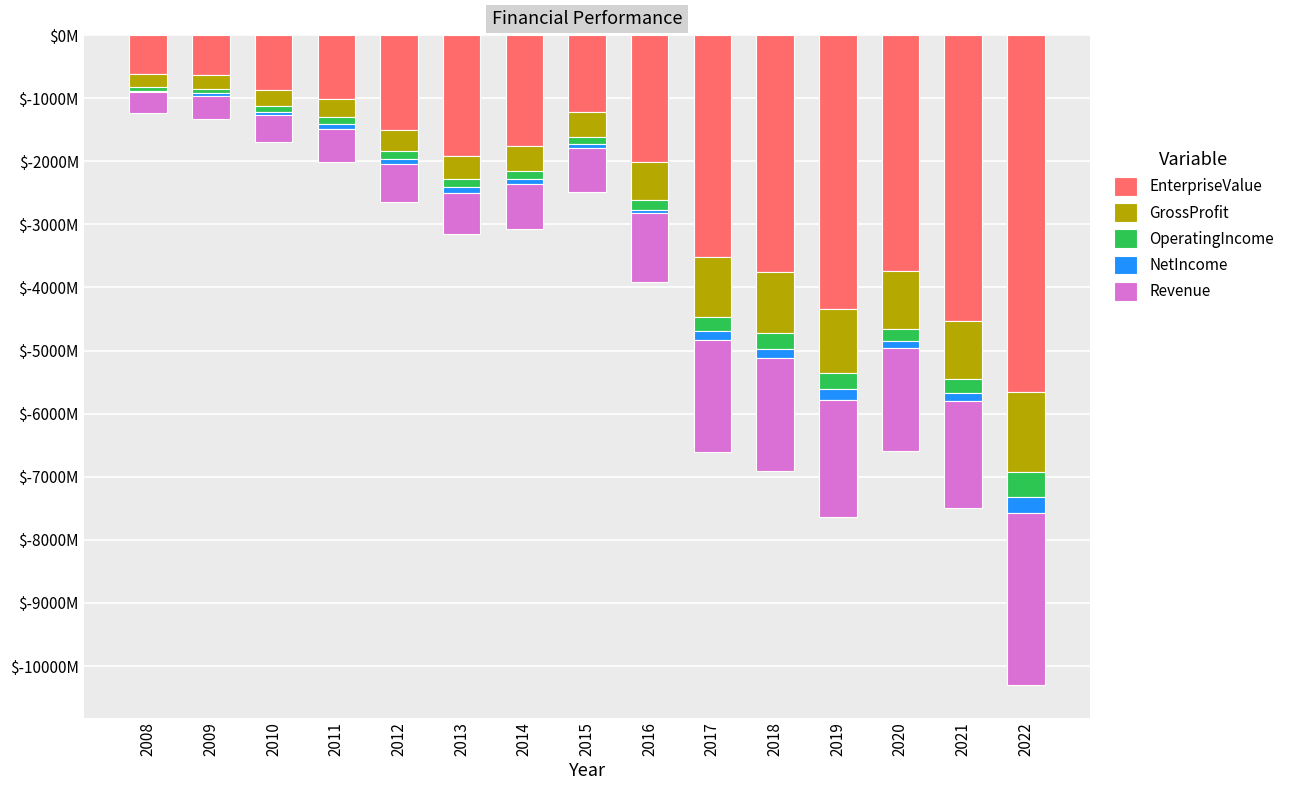

Between 2013 and 2019, which series saw the biggest shift?

EnterpriseValue